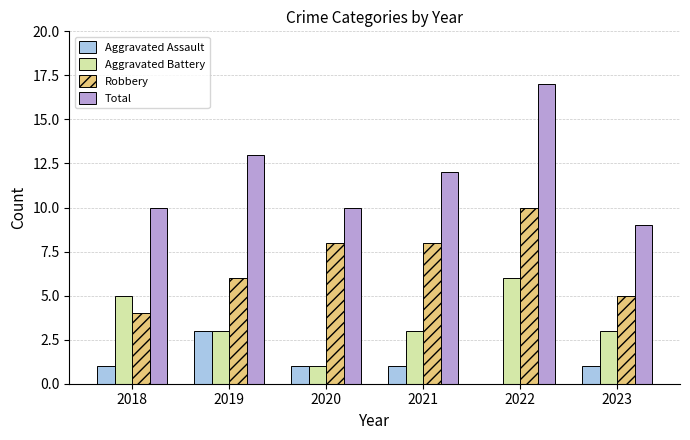

The value of Robbery at 2023 is 1. True or false?

False